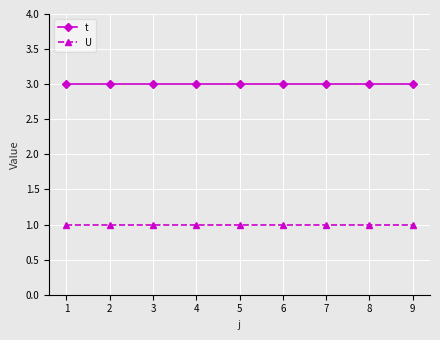

What is the lowest value of the U series?

1